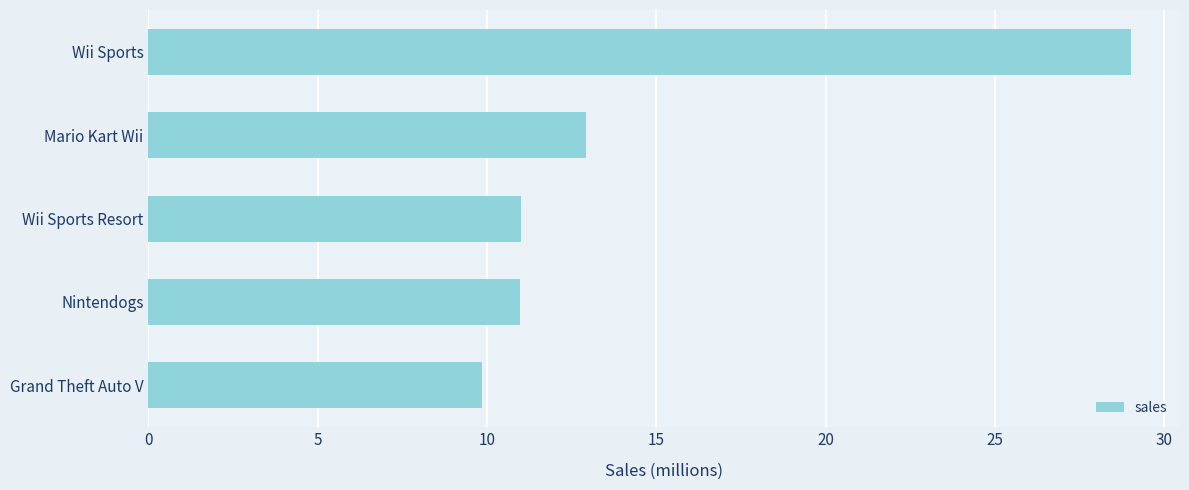

Are the bars grouped side by side (vs. stacked)?

No